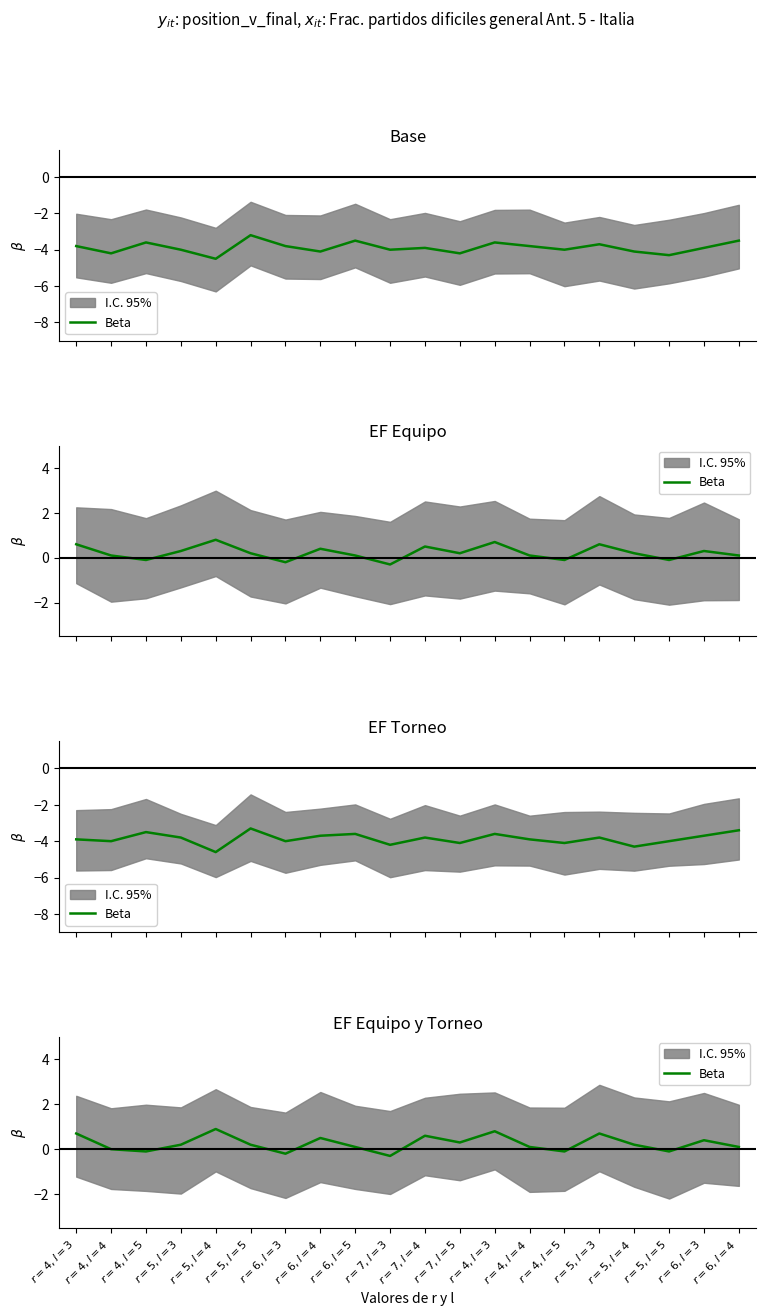

Reading right to left, extract all data points from this chart.

0.1	0.4	-0.1	0.2	0.7	-0.1	0.1	0.8	0.3	0.6	-0.3	0.1	0.5	-0.2	0.2	0.9	0.2	-0.1	0.0	0.7